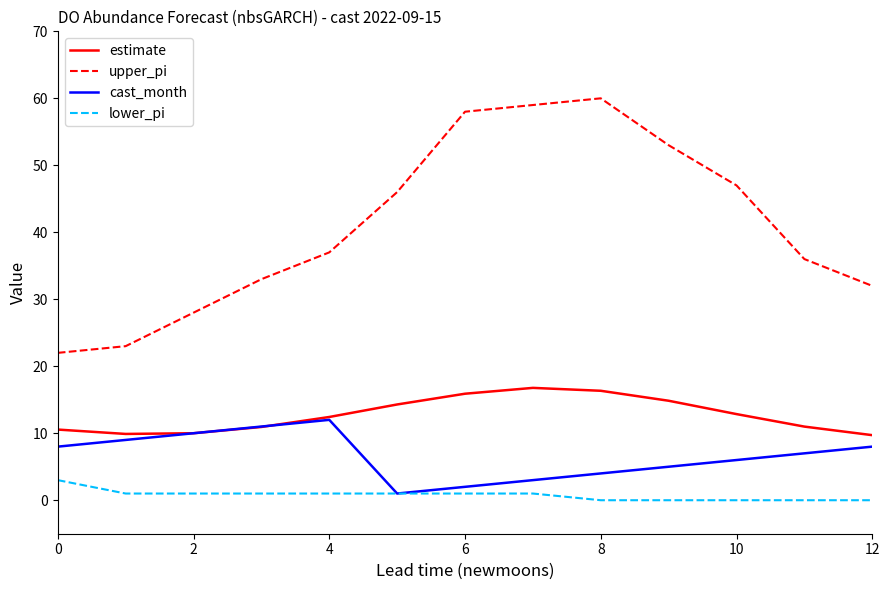

Which series has the widest spread of values?

upper_pi